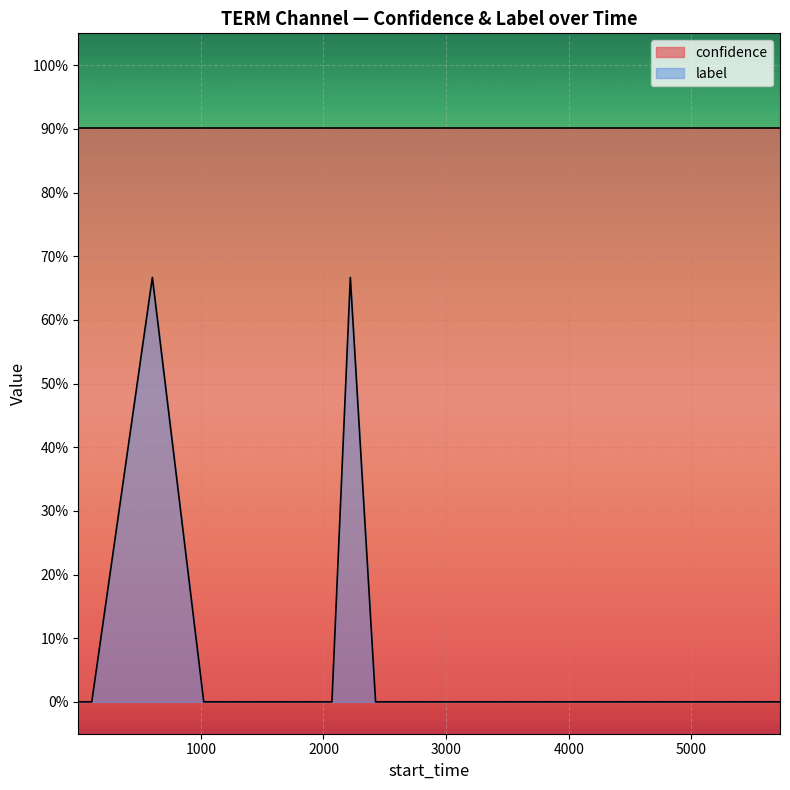

What is the difference between the maximum and minimum values?

0.7